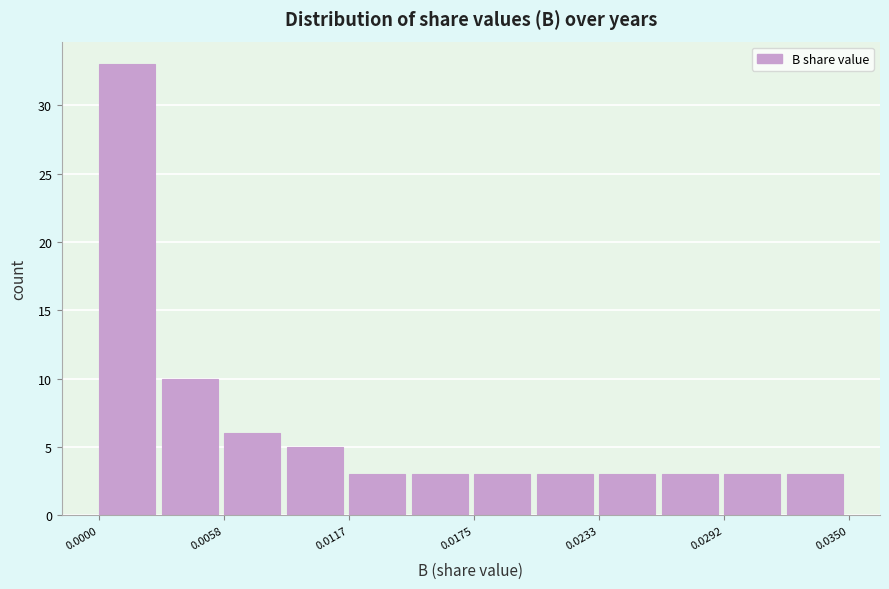

Read against the x-axis, roughly where is the centre of the tallest bar?

0.001